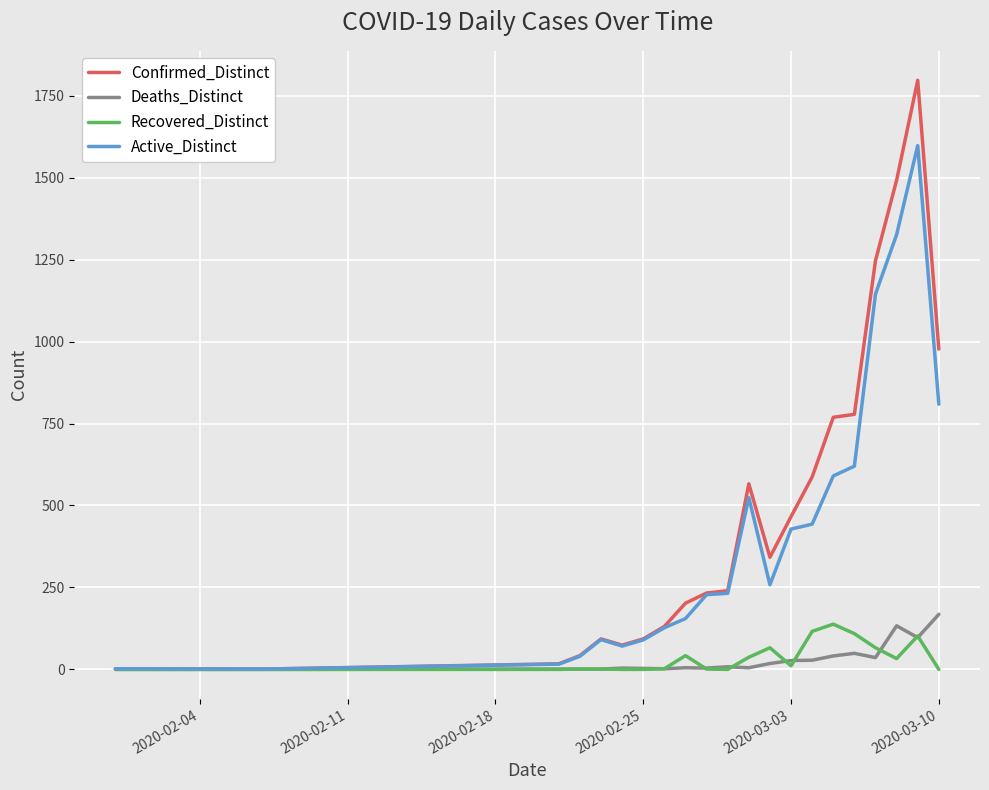

After their last crossing, which series has the higher values: Recovered_Distinct or Deaths_Distinct?

Deaths_Distinct